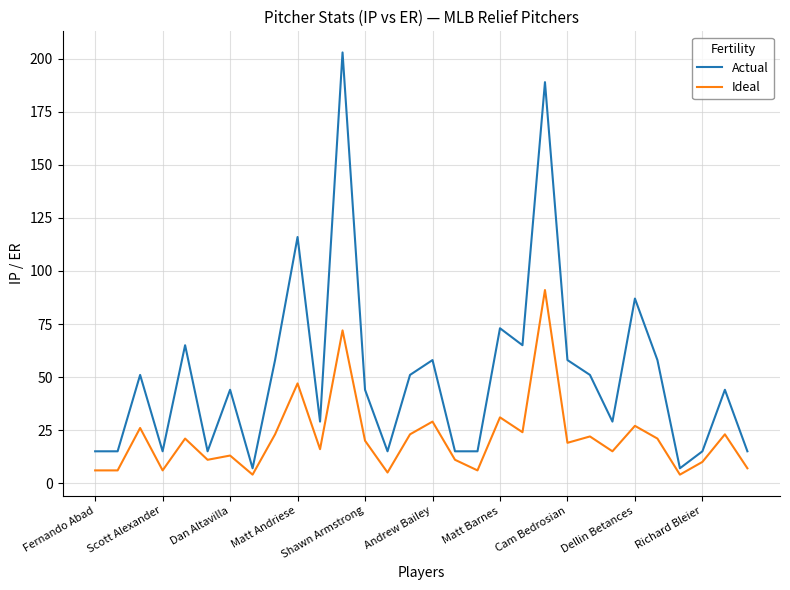

List the series in order of their peak value, lowest first.

Ideal, Actual